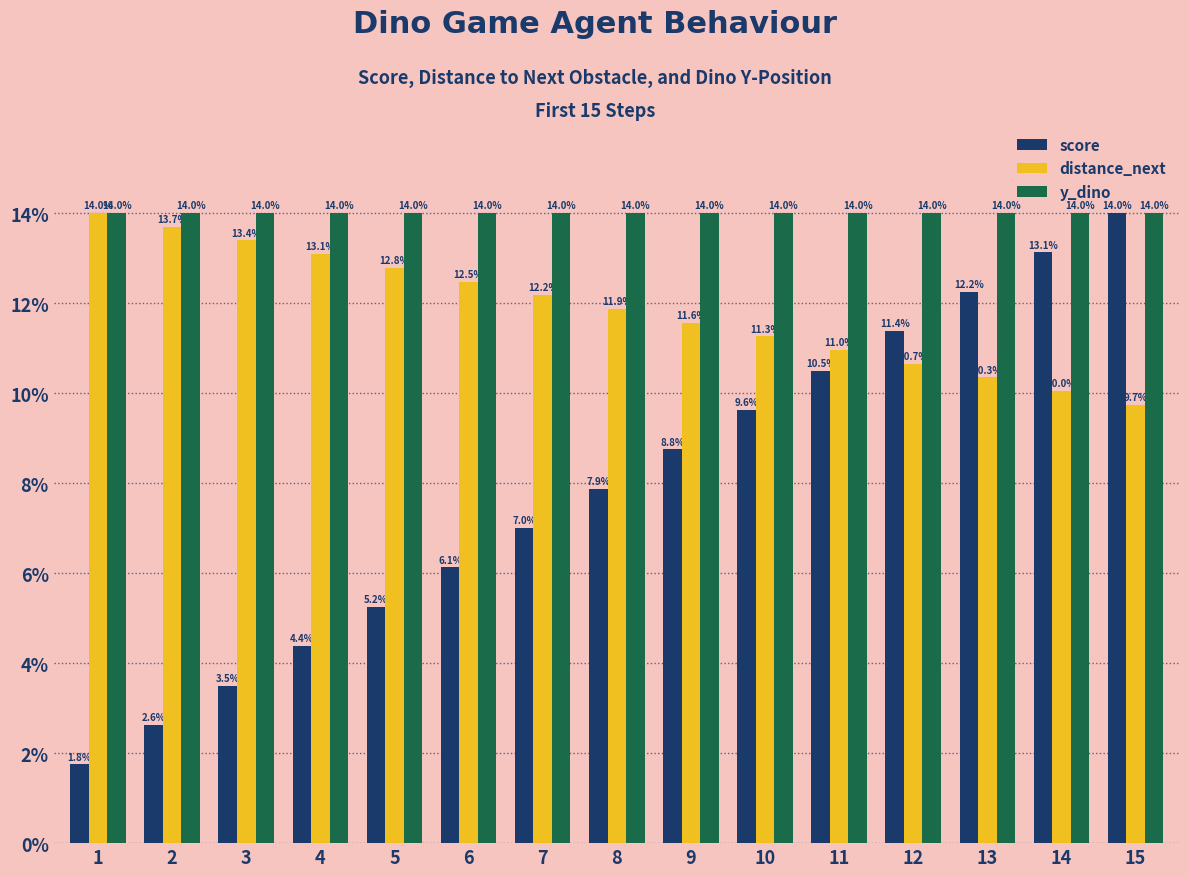

What is the spread (max minus min) of values at 14?

4.0